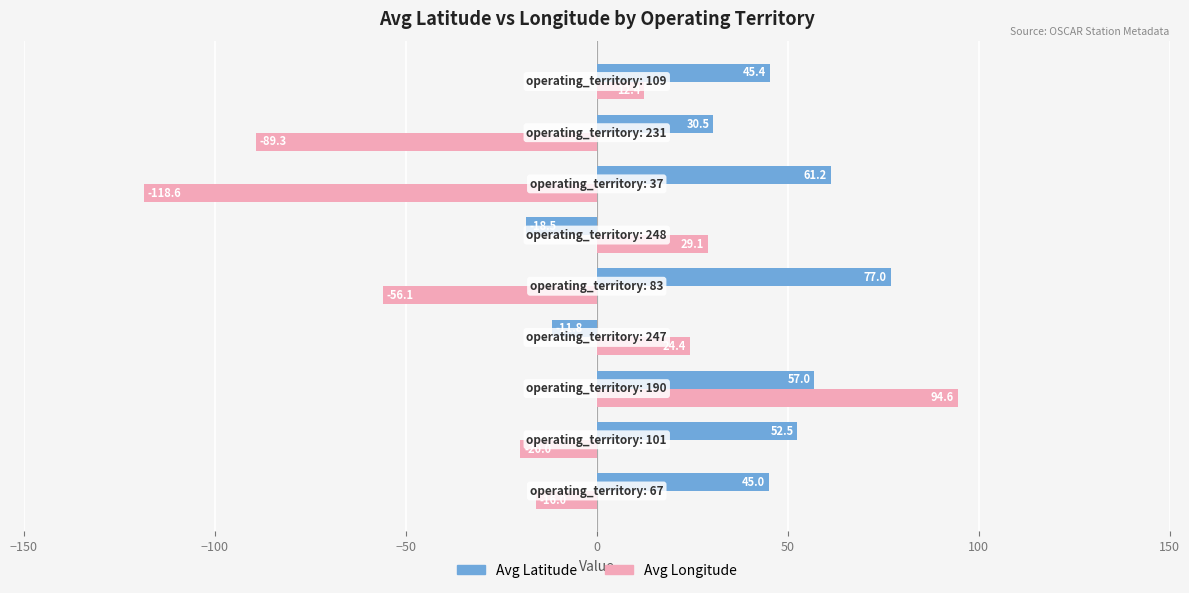

Which series has the largest total across all categories?

Avg Latitude